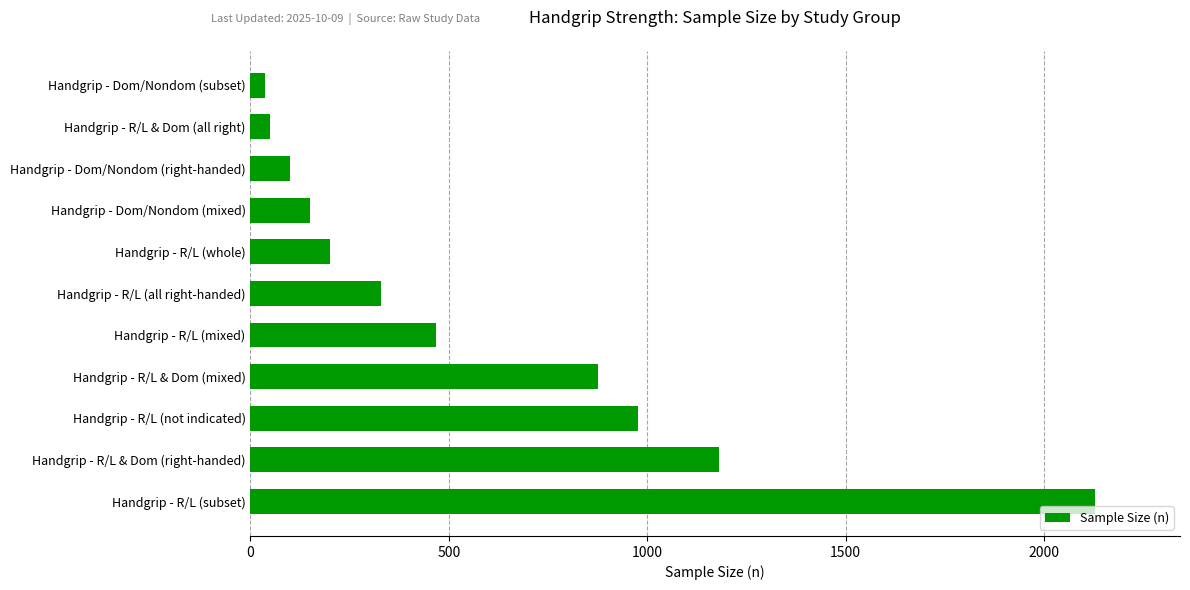

Reading bottom to top, transcribe all the data shown in this chart.

Handgrip - R/L (subset)=2130	Handgrip - R/L & Dom (right-handed)=1182	Handgrip - R/L (not indicated)=977	Handgrip - R/L & Dom (mixed)=877	Handgrip - R/L (mixed)=467	Handgrip - R/L (all right-handed)=330	Handgrip - R/L (whole)=200	Handgrip - Dom/Nondom (mixed)=150	Handgrip - Dom/Nondom (right-handed)=99	Handgrip - R/L & Dom (all right)=50	Handgrip - Dom/Nondom (subset)=36